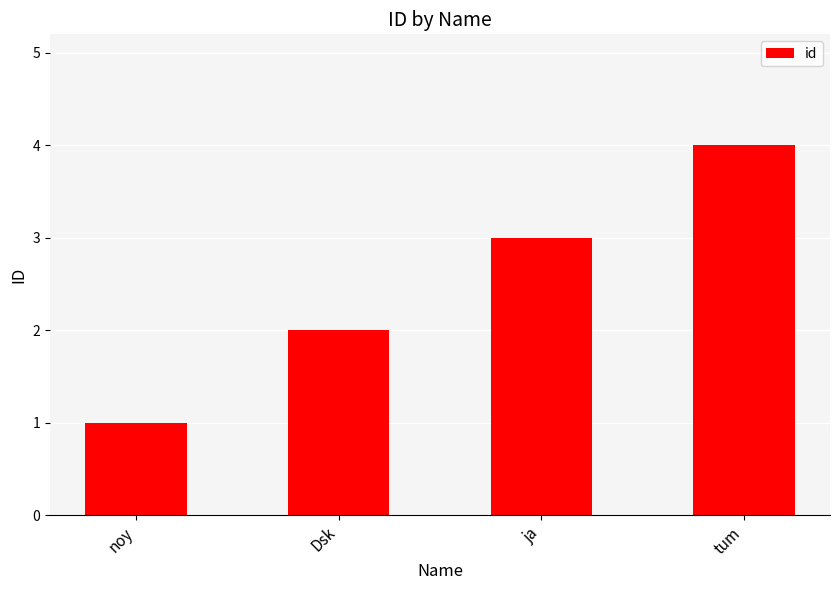

Reading right to left, what are all the values shown in this chart?

tum=4	ja=3	Dsk=2	noy=1